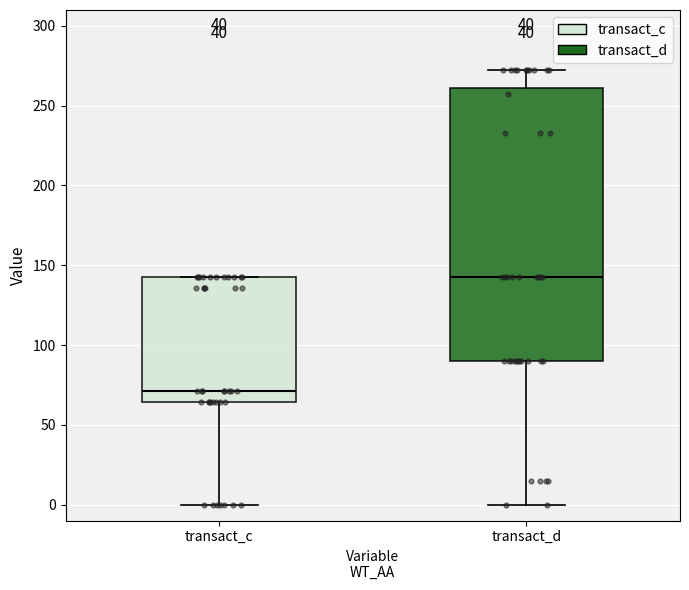

Reading left to right, read every box against the y-axis: the position of its median line, the range the box covers, and the ends of its whiskers. The values are not printed on the chart, so give them approximately, as read against the axis.

transact_c: median 70, box 65 to 145, whiskers 0 to 145
transact_d: median 145, box 90 to 260, whiskers 0 to 270